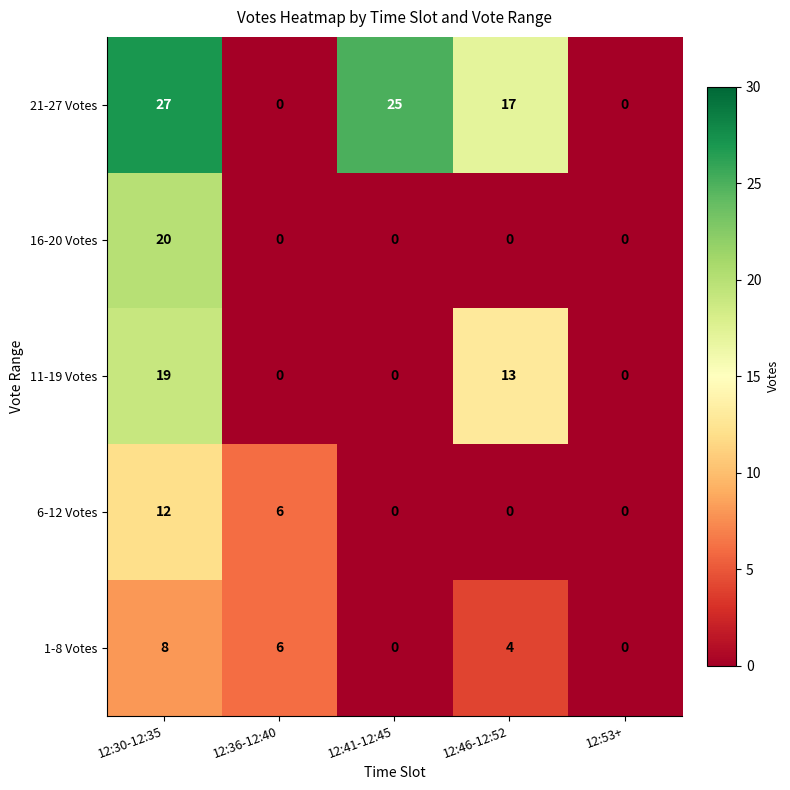

What is the difference between the maximum and minimum values in the 16-20 Votes series?

20